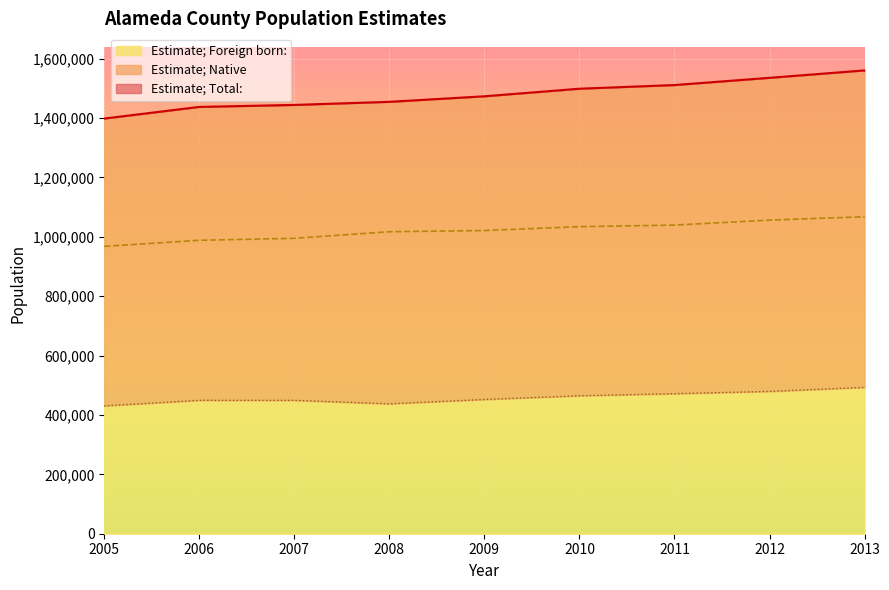

Which has a higher value, 2008 or 2012?

2012